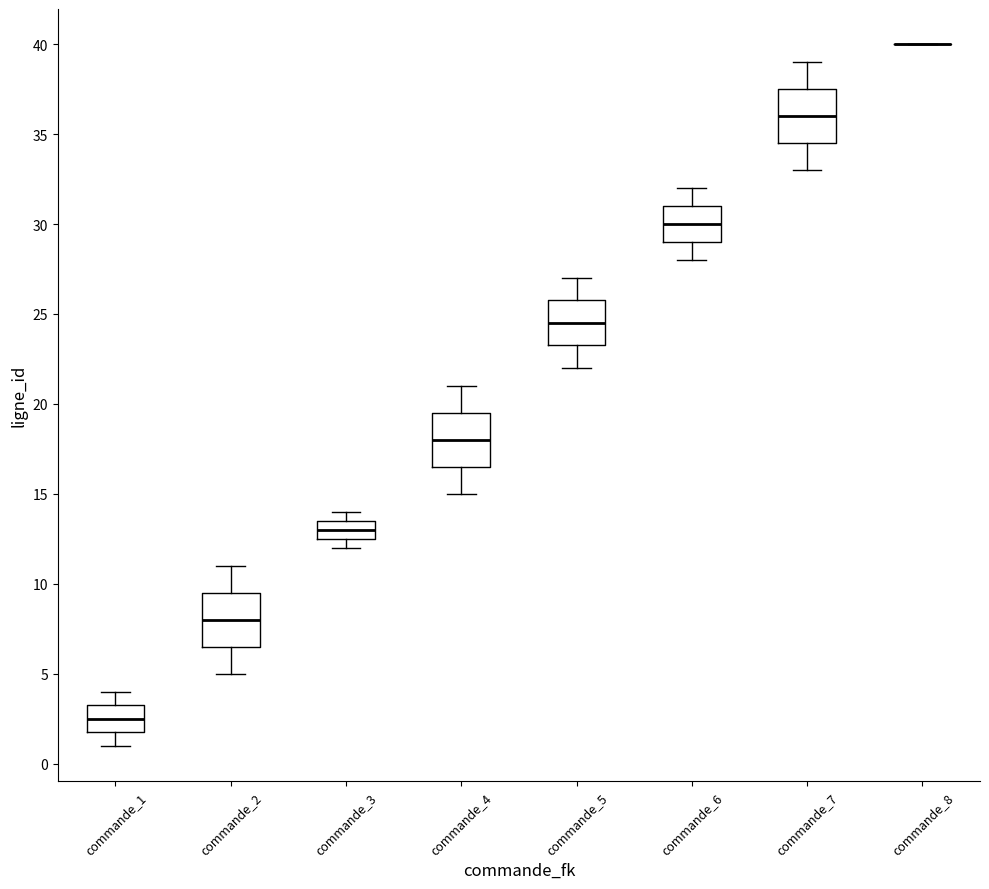

Reading left to right, transcribe this box plot: for each box, give where its median line is, the range the box spans, and where its two whiskers end, as read against the y-axis. The values are not printed on the chart, so give them approximately, as read against the axis.

commande_1: median 2.5, box 2.0 to 3.5, whiskers 1.0 to 4.0
commande_2: median 8.0, box 6.5 to 9.5, whiskers 5.0 to 11.0
commande_3: median 13.0, box 12.5 to 13.5, whiskers 12.0 to 14.0
commande_4: median 18.0, box 16.5 to 19.5, whiskers 15.0 to 21.0
commande_5: median 24.5, box 23.5 to 26.0, whiskers 22.0 to 27.0
commande_6: median 30.0, box 29.0 to 31.0, whiskers 28.0 to 32.0
commande_7: median 36.0, box 34.5 to 37.5, whiskers 33.0 to 39.0
commande_8: box collapsed to a line at 40.0, whiskers 40.0 to 40.0